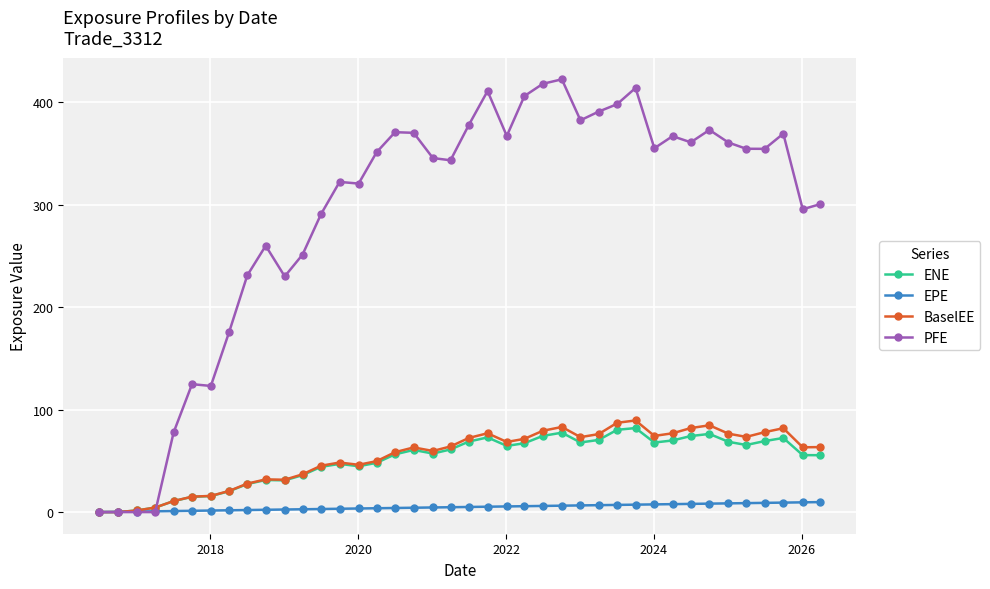

Which series has the largest total across all categories?

PFE